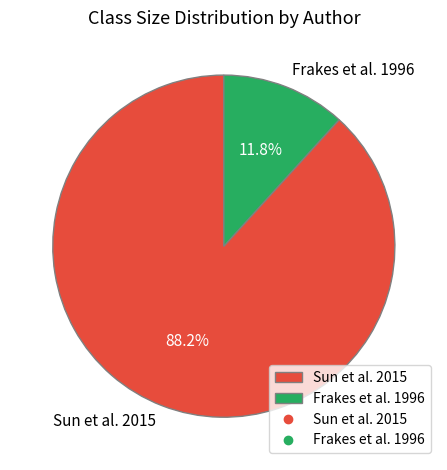

Approximately how many times larger is the value at Sun et al. 2015 compared to Frakes et al. 1996?

7.5